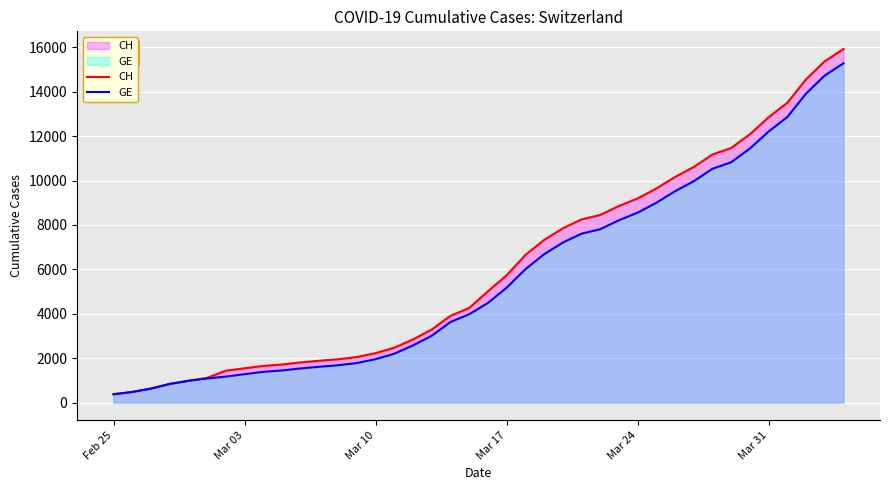

What is the greatest value displayed?

15926